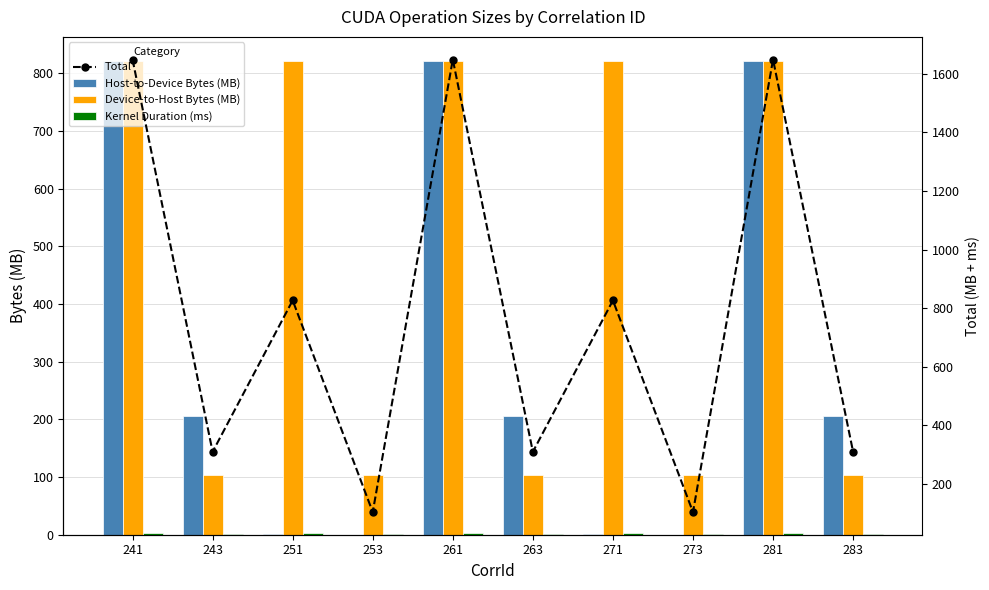

At which label is Total closest to 876?

251